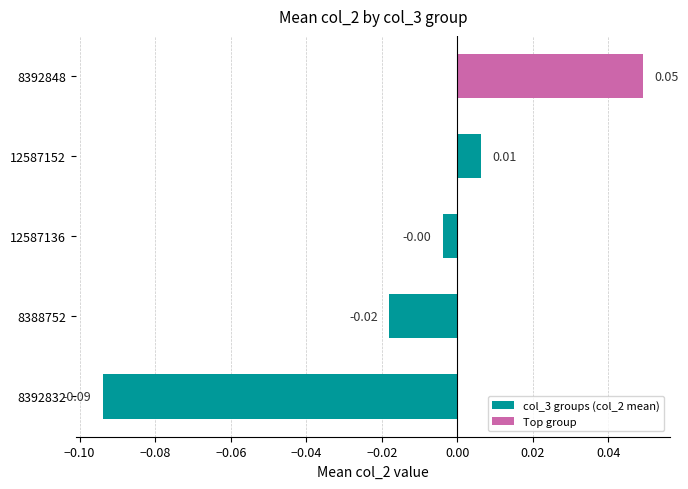

How many data points are above 0?

2